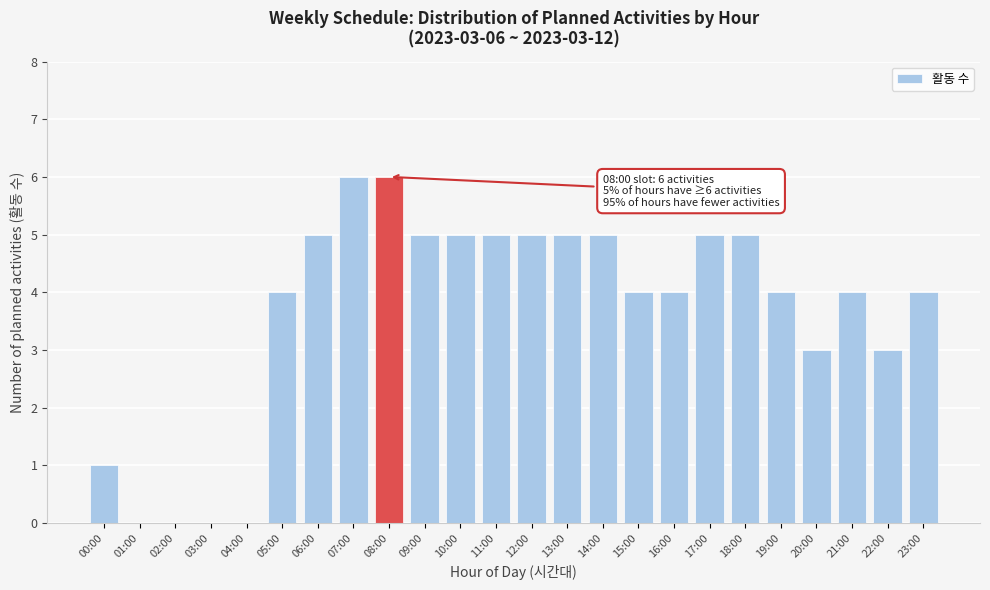

True or false: the data shows 2 at 02:00.

False